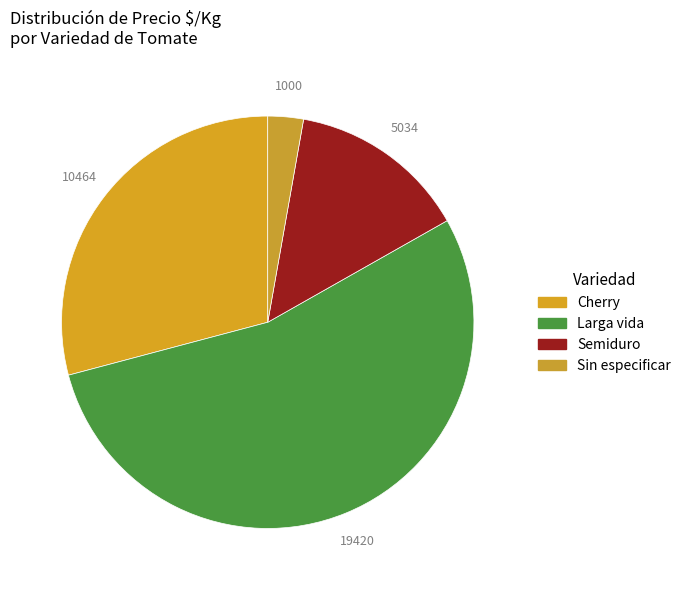

What is the largest slice in the pie chart?

Larga vida